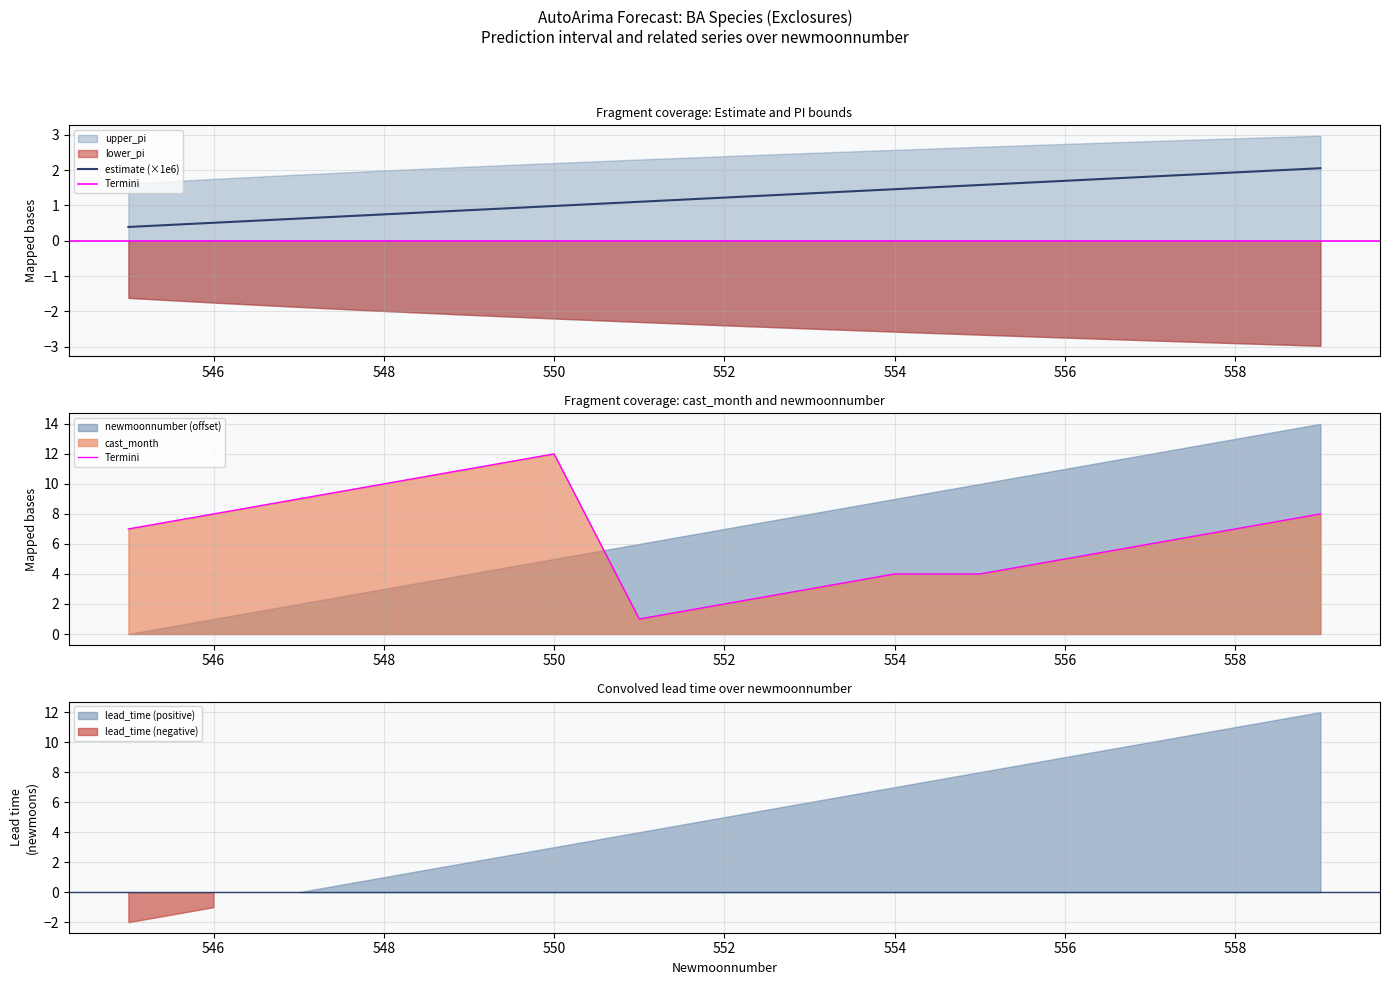

What is the lowest value of the estimate (×1e6) series?

0.4